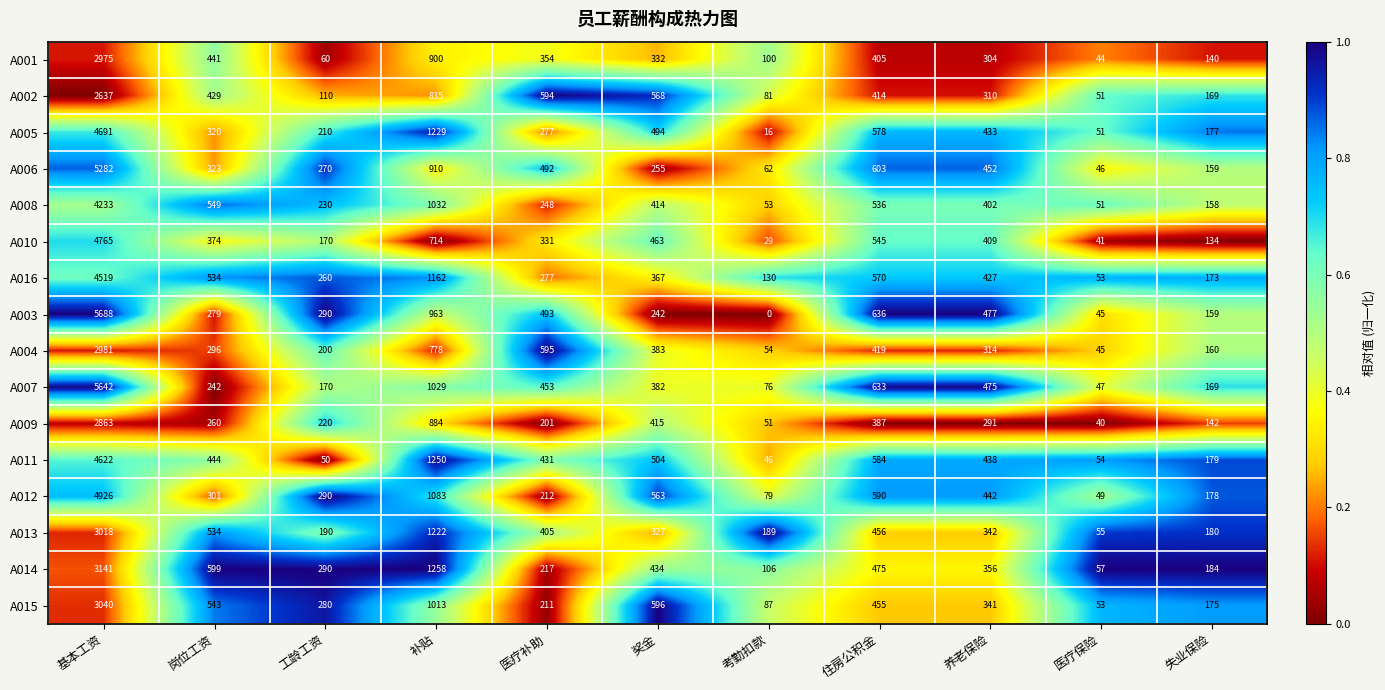

How many data points does each series have?

11